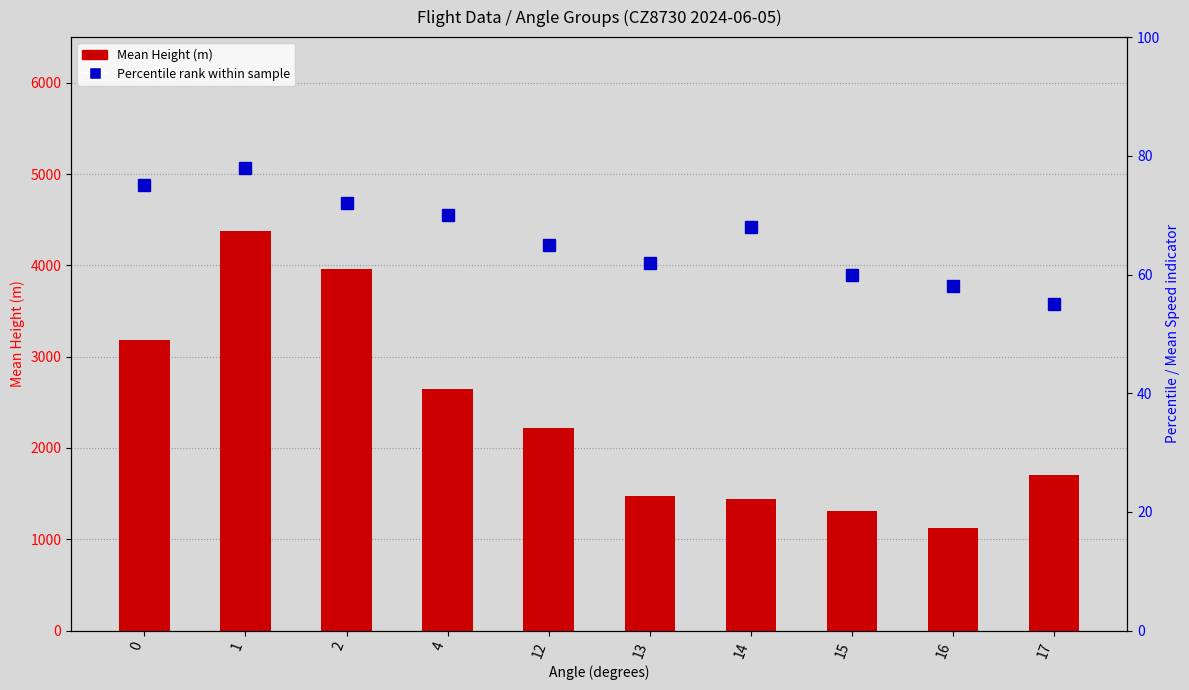

At 14, list the series in order from smallest to largest.

Percentile rank within sample, Mean Height (m)